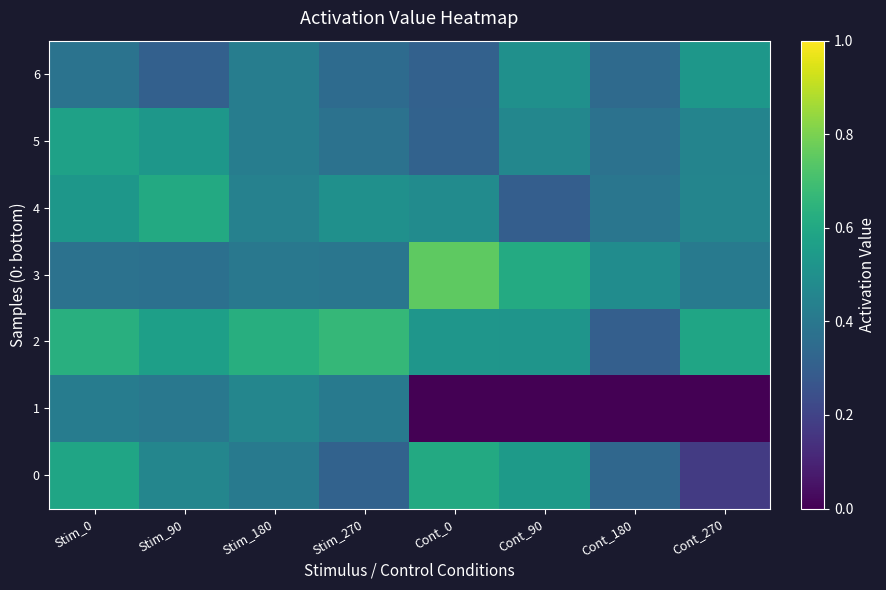

Reading left to right, what are all the values shown in this chart?

0: Stim_0=0.6	Stim_90=0.5	Stim_180=0.4	Stim_270=0.3	Cont_0=0.6	Cont_90=0.5	Cont_180=0.3	Cont_270=0.2
1: Stim_0=0.4	Stim_90=0.4	Stim_180=0.5	Stim_270=0.4	Cont_0=0.0	Cont_90=0.0	Cont_180=0.0	Cont_270=0.0
2: Stim_0=0.6	Stim_90=0.6	Stim_180=0.6	Stim_270=0.7	Cont_0=0.5	Cont_90=0.5	Cont_180=0.3	Cont_270=0.6
3: Stim_0=0.4	Stim_90=0.4	Stim_180=0.4	Stim_270=0.4	Cont_0=0.8	Cont_90=0.6	Cont_180=0.5	Cont_270=0.4
4: Stim_0=0.5	Stim_90=0.6	Stim_180=0.4	Stim_270=0.5	Cont_0=0.5	Cont_90=0.3	Cont_180=0.4	Cont_270=0.5
5: Stim_0=0.6	Stim_90=0.5	Stim_180=0.4	Stim_270=0.4	Cont_0=0.3	Cont_90=0.5	Cont_180=0.4	Cont_270=0.5
6: Stim_0=0.4	Stim_90=0.3	Stim_180=0.4	Stim_270=0.3	Cont_0=0.3	Cont_90=0.5	Cont_180=0.3	Cont_270=0.5